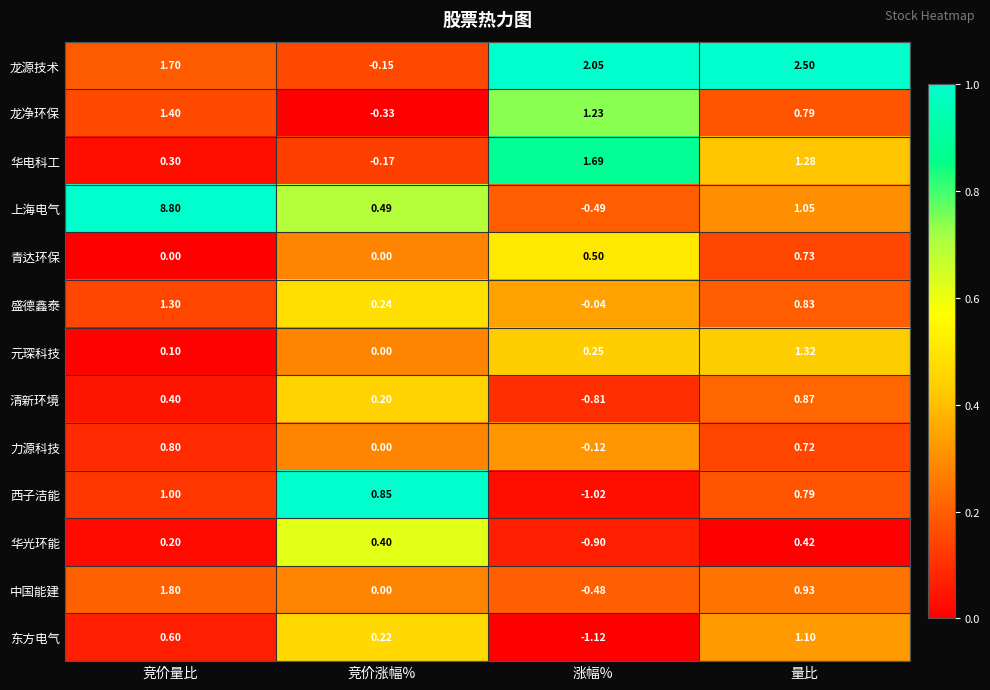

Which series has the widest spread of values?

上海电气